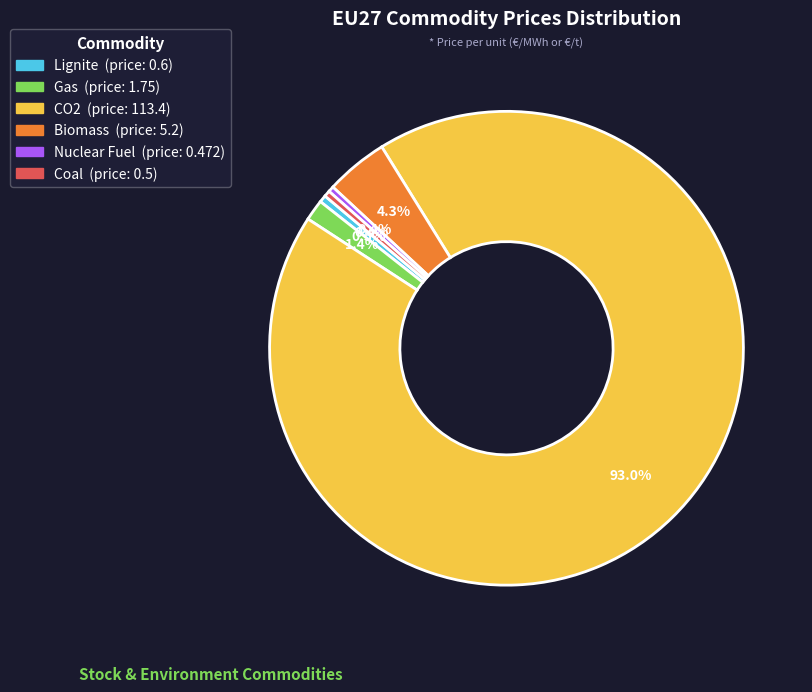

Is it true that Gas is 1% of the pie?

True